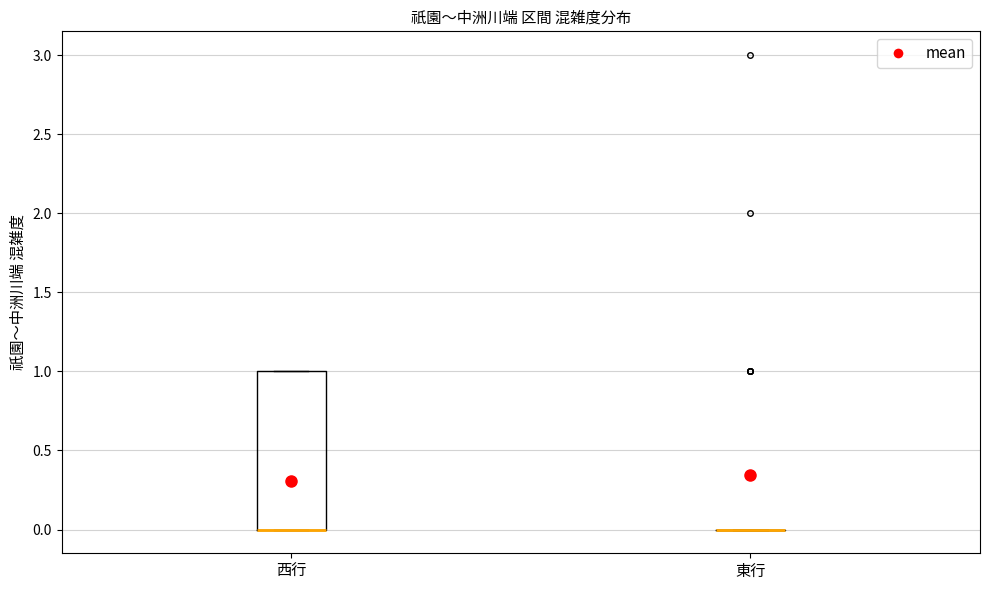

Reading left to right, read every box against the y-axis: the position of its median line, the range the box covers, and the ends of its whiskers. The values are not printed on the chart, so give them approximately, as read against the axis.

西行: median 0 (drawn on the box's lower edge), box 0 to 1, whiskers 0 to 1
東行: box collapsed to a line at 0, whiskers 0 to 0